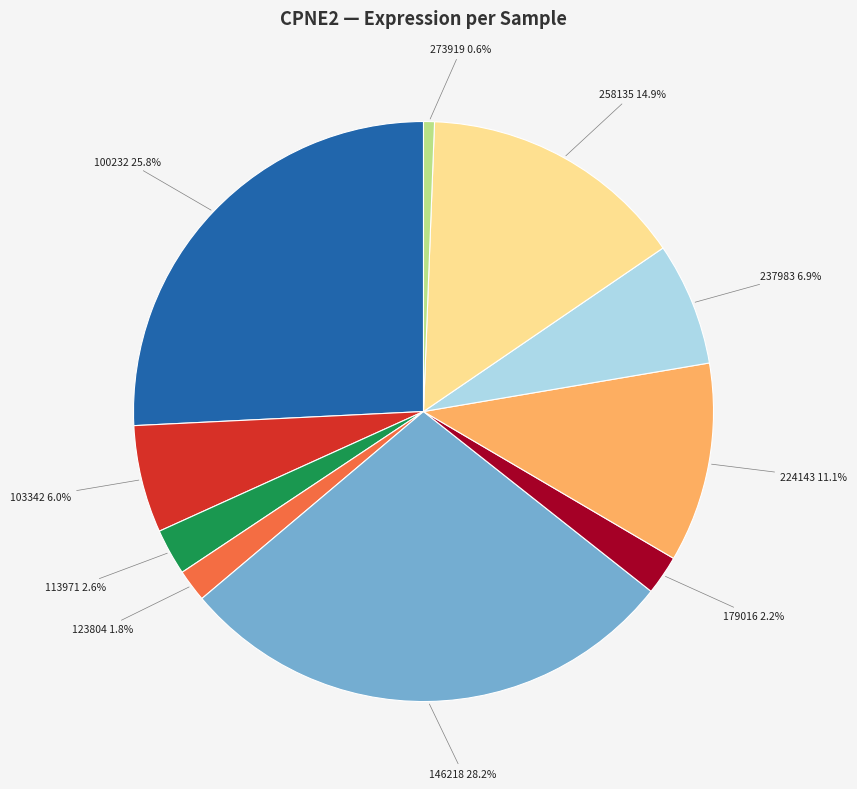

Is there a majority slice in this chart?

No